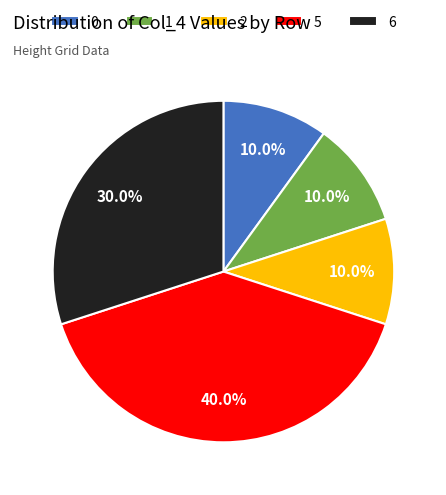

Which has a higher value, 5 or 2?

5